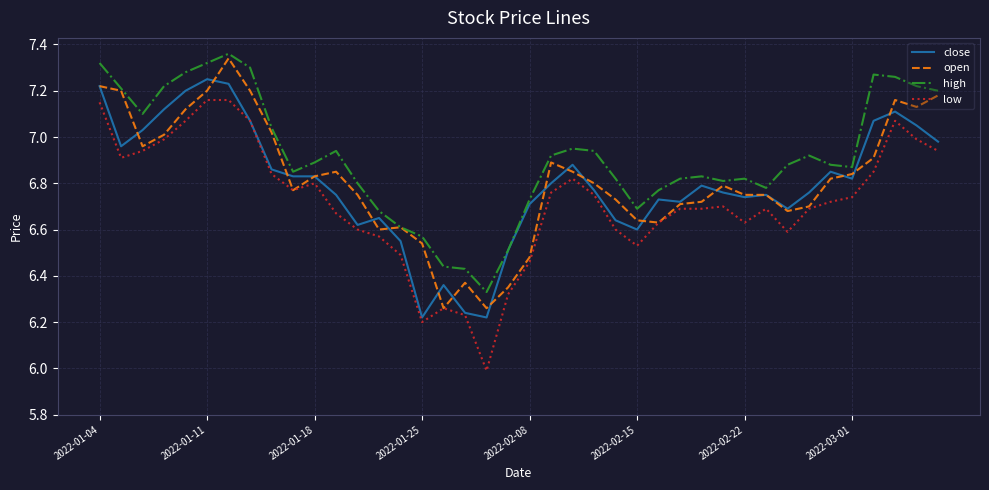

What is the minimum value for low?

6.0